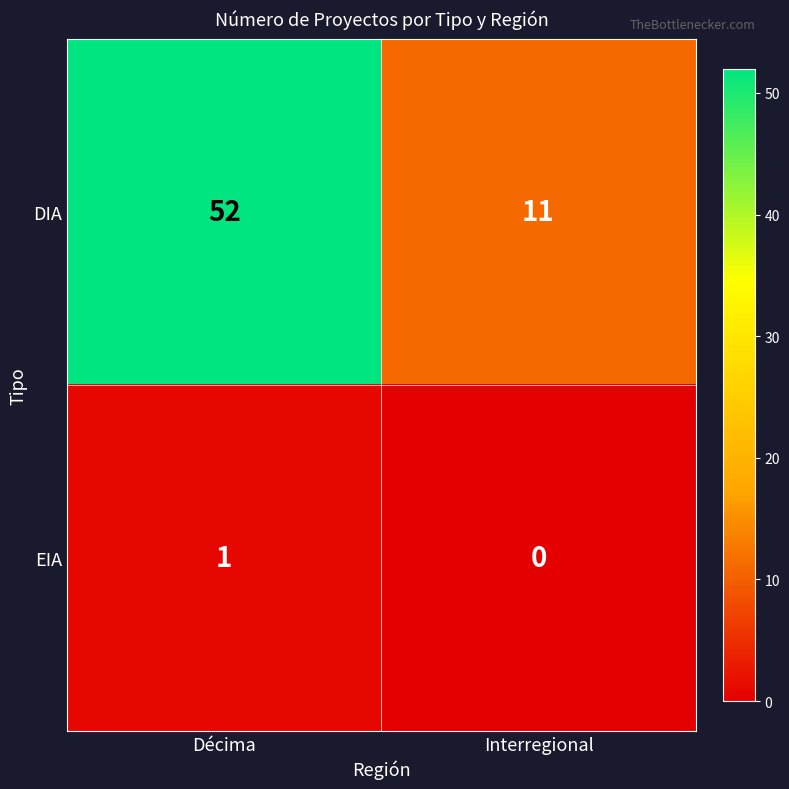

What is the sum of all DIA values?

63